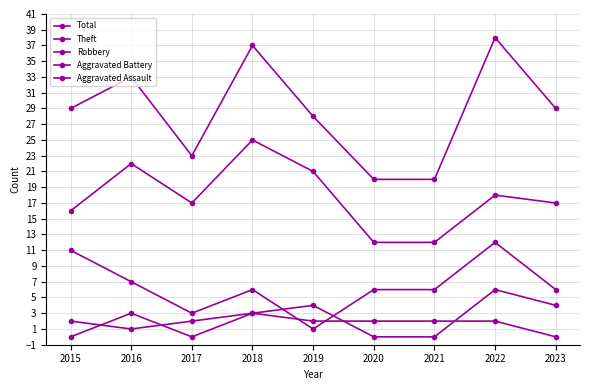

How many categories are shown in the chart?

9